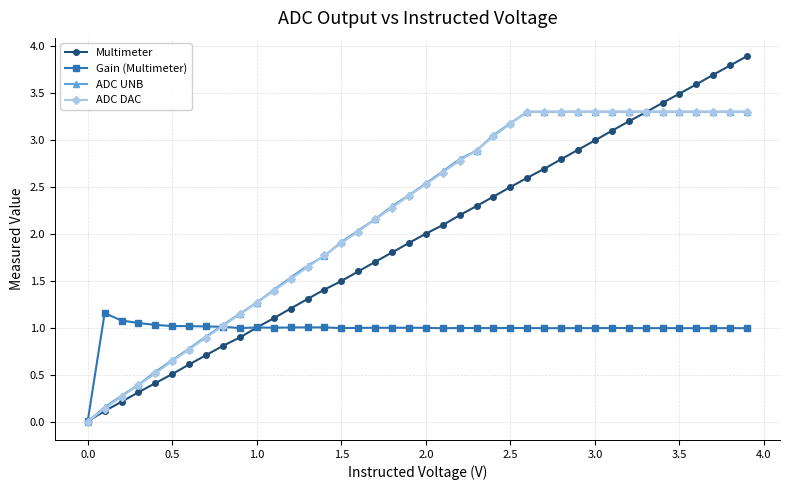

What is the maximum value for Multimeter?

3.9